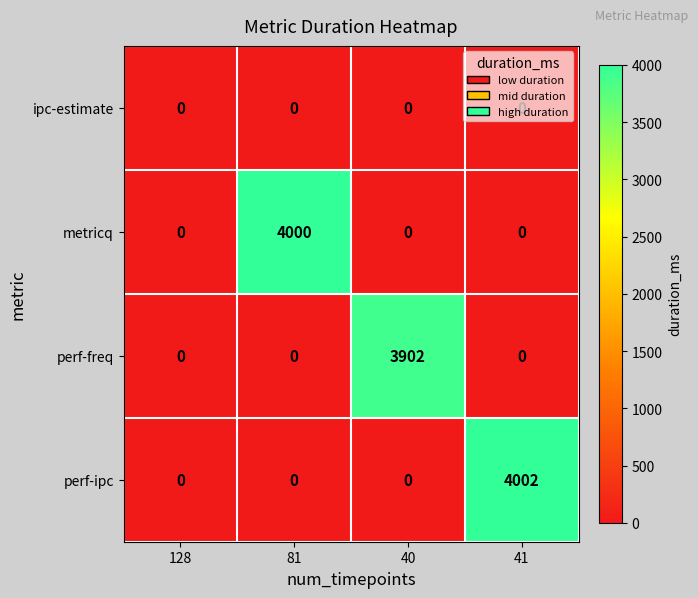

True or false: perf-ipc has a value of 2645 at 128.

False